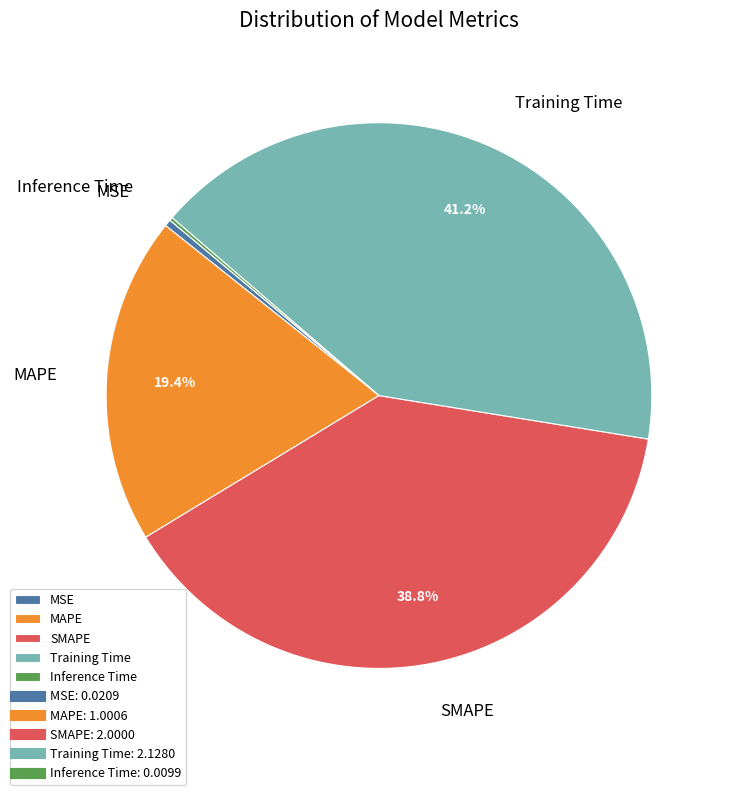

Which category has the biggest portion of the pie?

Training Time